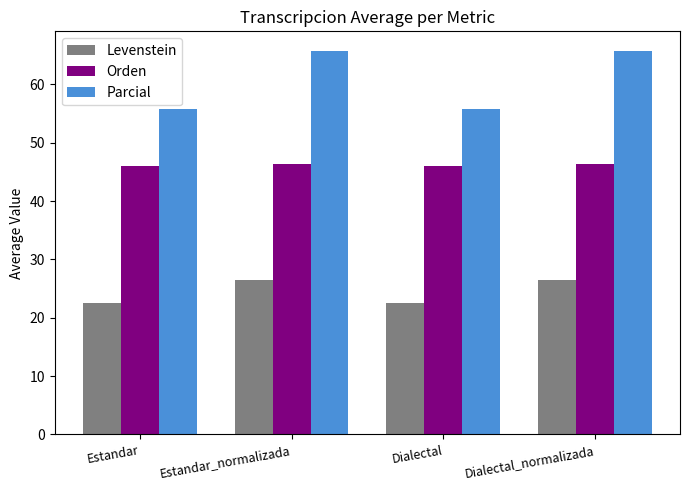

Rank the series by their average value, from lowest to highest.

Levenstein, Orden, Parcial